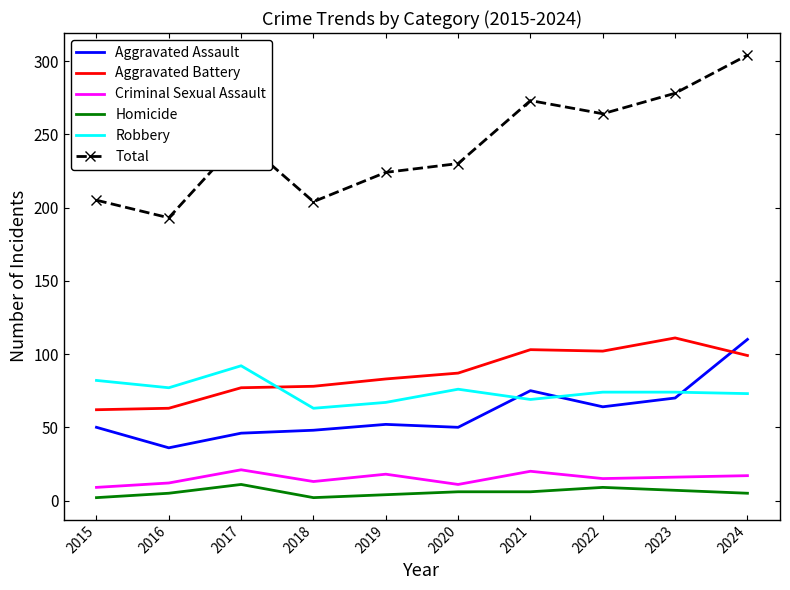

Rank the series at 2019 from highest to lowest value.

Total, Aggravated Battery, Robbery, Aggravated Assault, Criminal Sexual Assault, Homicide